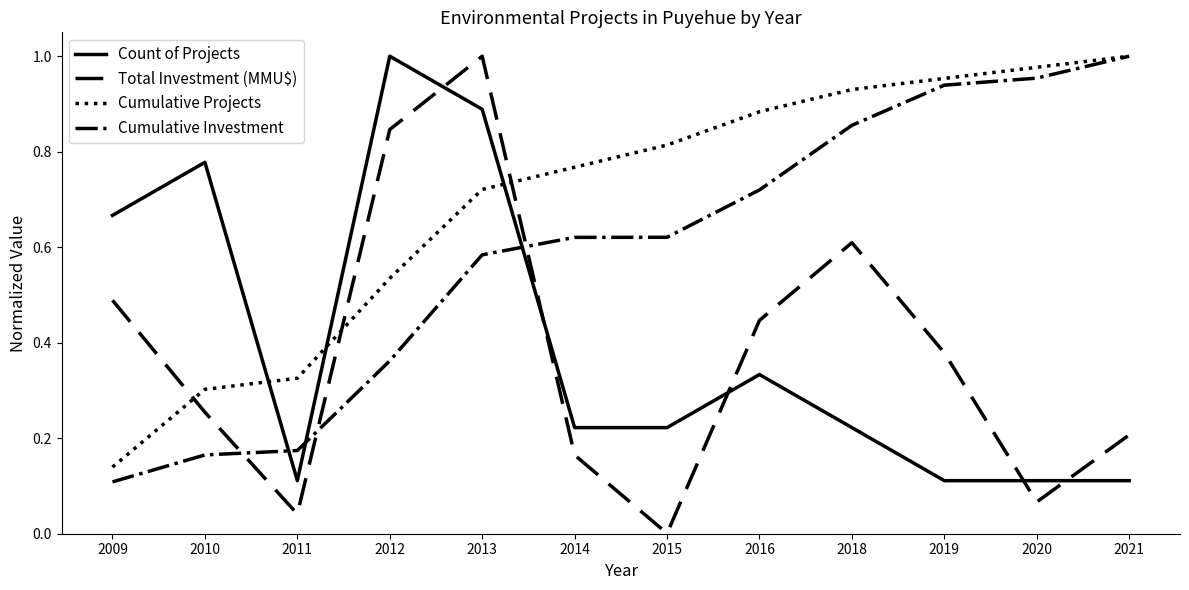

Which series changed the most between 2011 and 2020?

Cumulative Investment